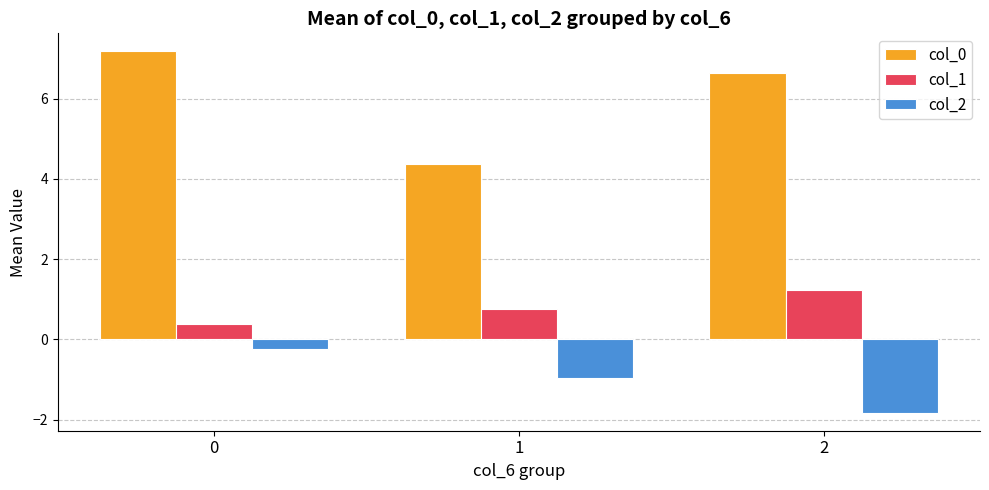

What is the spread (max minus min) of values at 0?

7.4